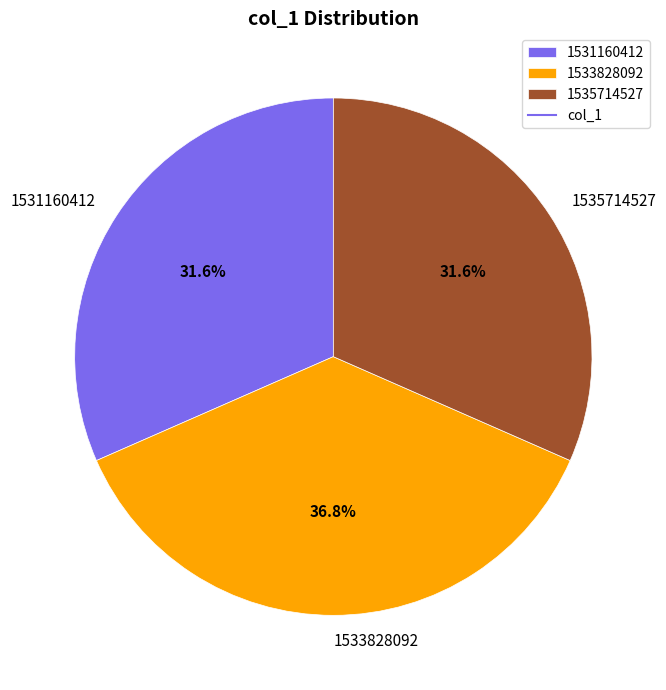

To the nearest percent, what is the difference between the 1531160412 and 1533828092 slice percentages?

5%